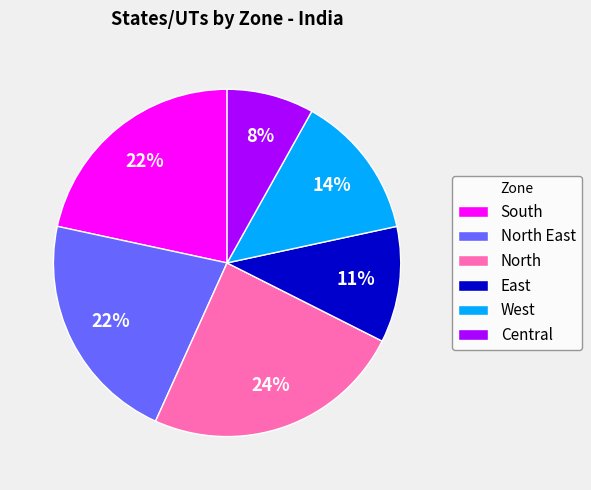

To the nearest percent, what is the difference between the South and West slice percentages?

8%